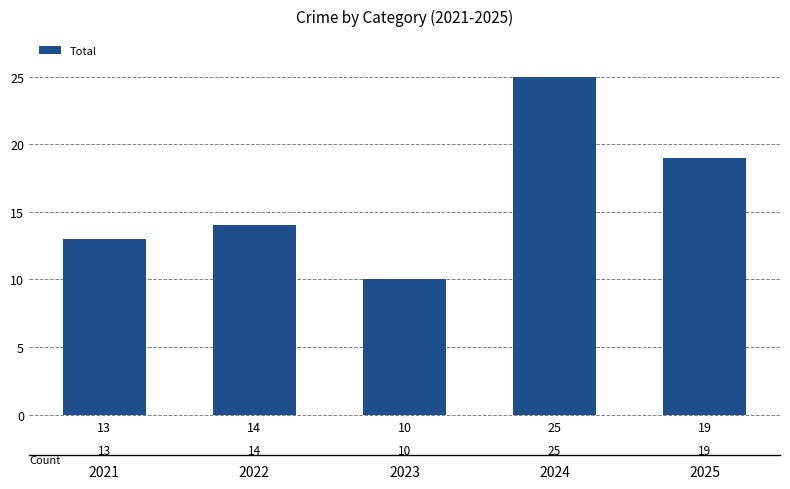

Is it true that the value at 2024 is 11?

False